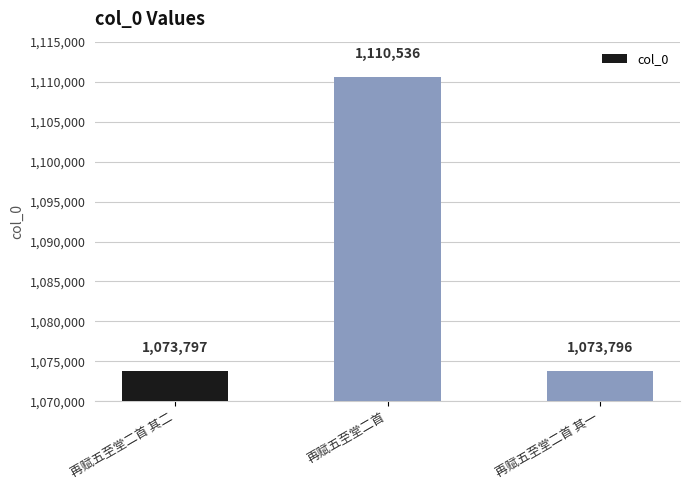

Rank the categories by value from highest to lowest.

再赋五至堂二首, 再赋五至堂二首 其二, 再赋五至堂二首 其一